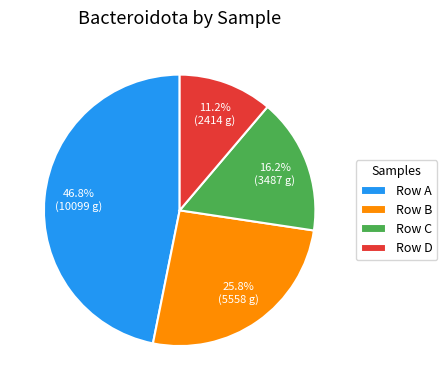

Is the sum of Row A and Row B greater than half?

Yes